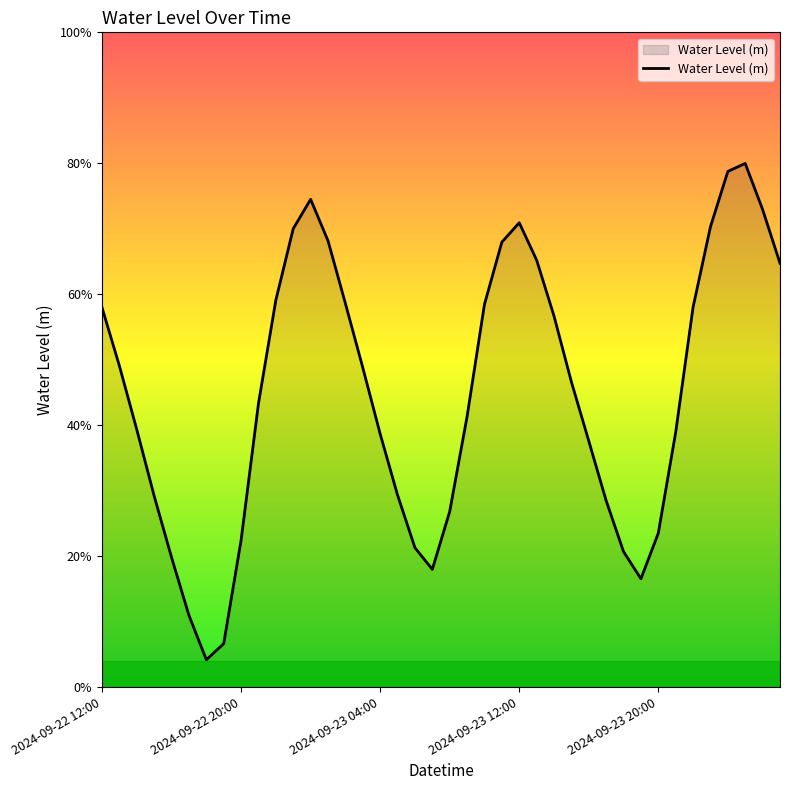

What is the difference between the maximum and minimum values?

0.8